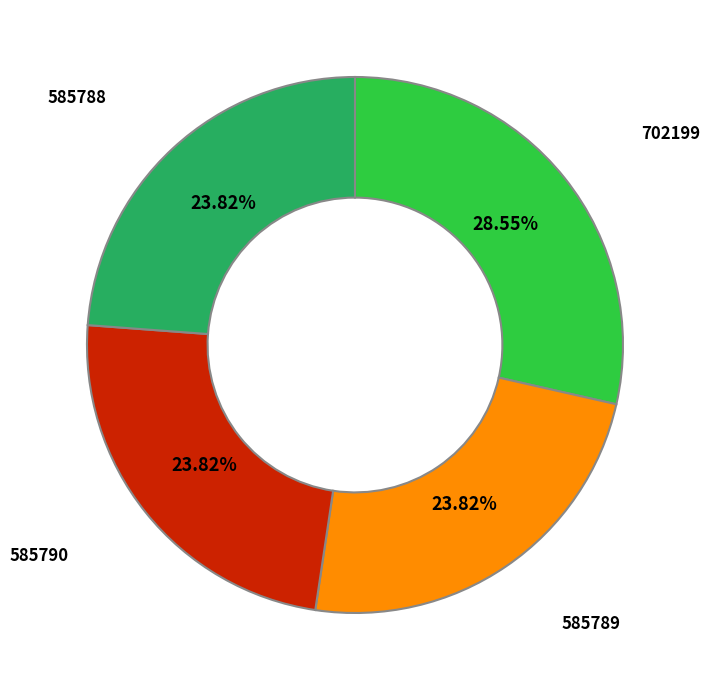

What is the ratio of the value at 585790 to the value at 585789?

1.0